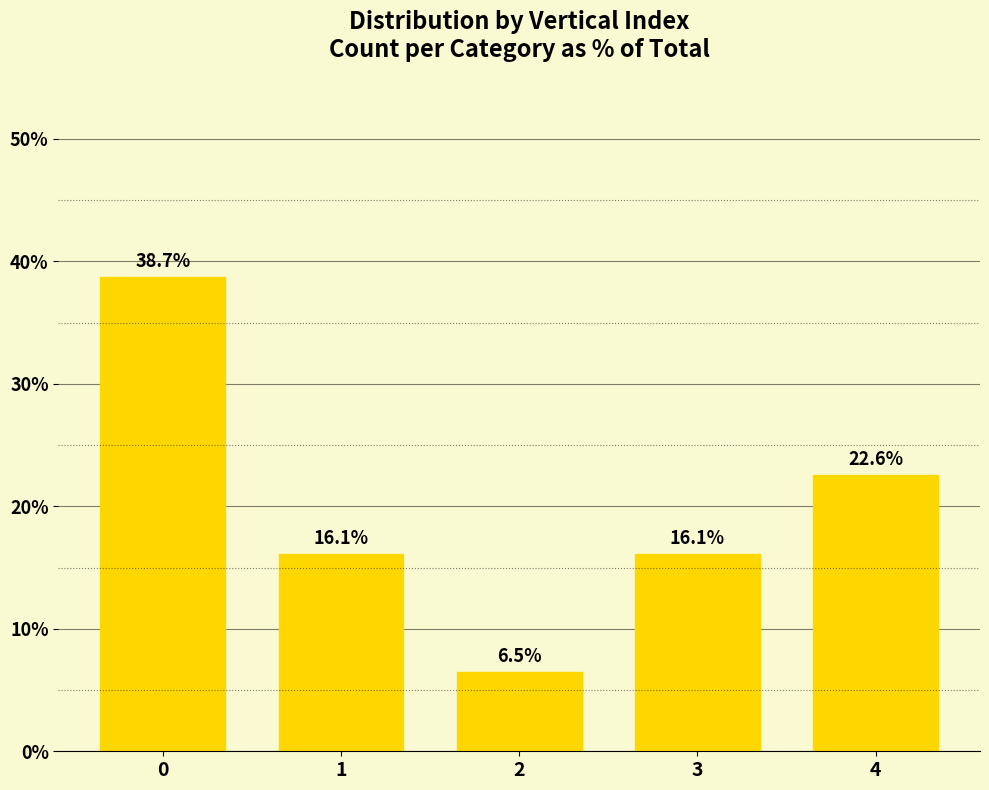

How many bars are there in total?

5